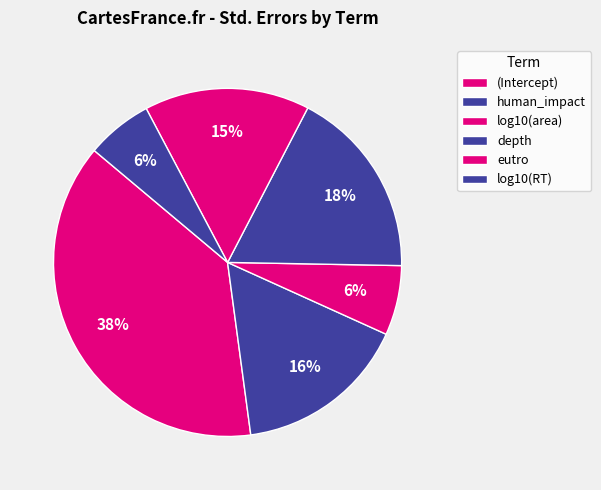

Does depth represent more than half of the total?

No